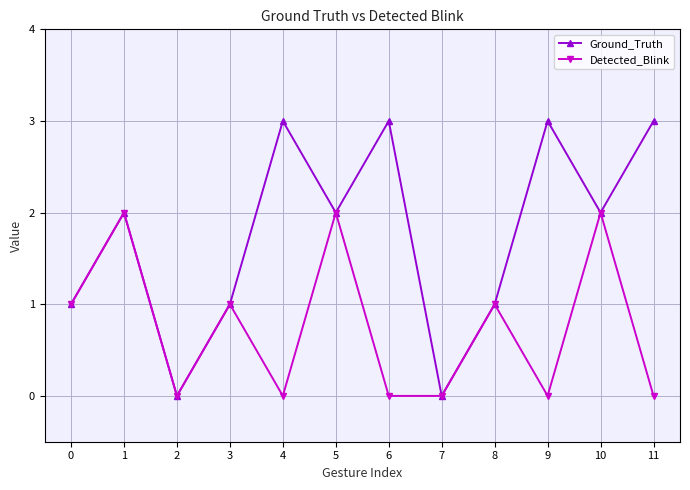

Is the value of Ground_Truth at 7 greater than the value of Detected_Blink at 1?

No